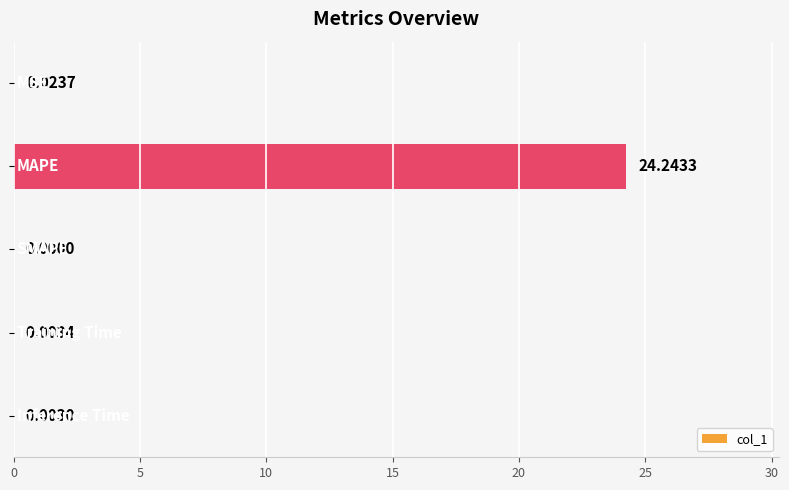

Are the bars horizontal?

Yes